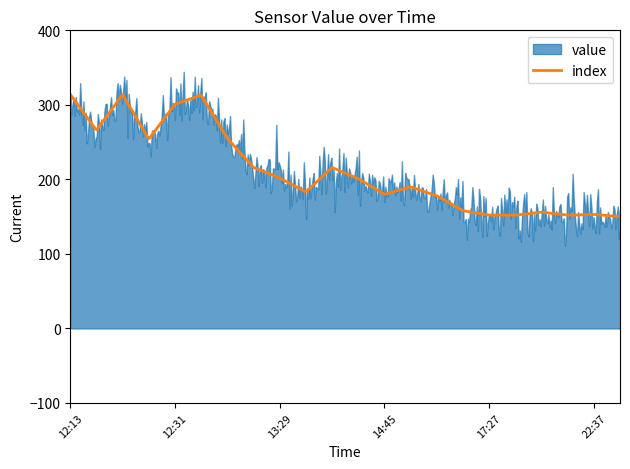

What is the total value across all series at 21:42?

154